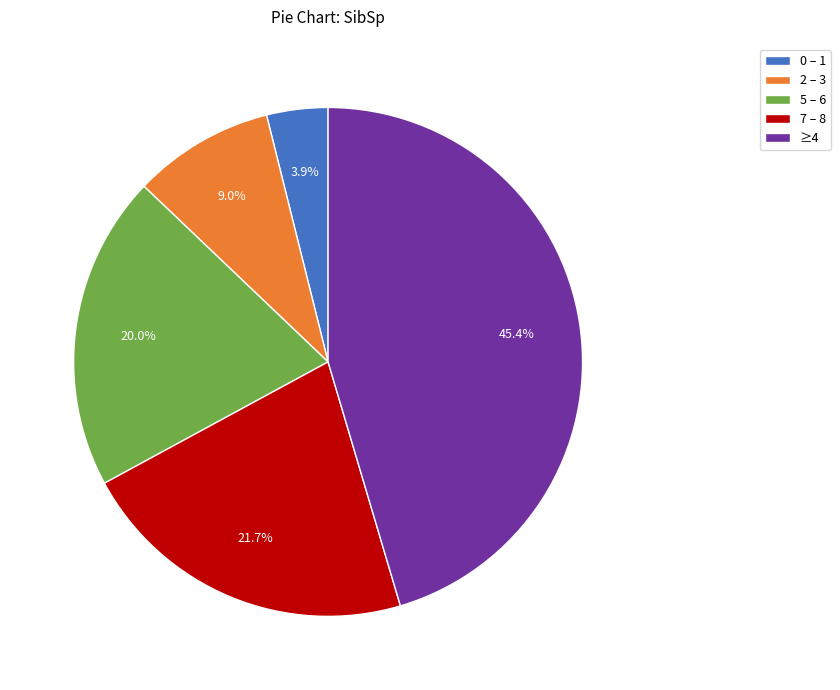

What portion of the pie excludes 5 – 6?

80.0%